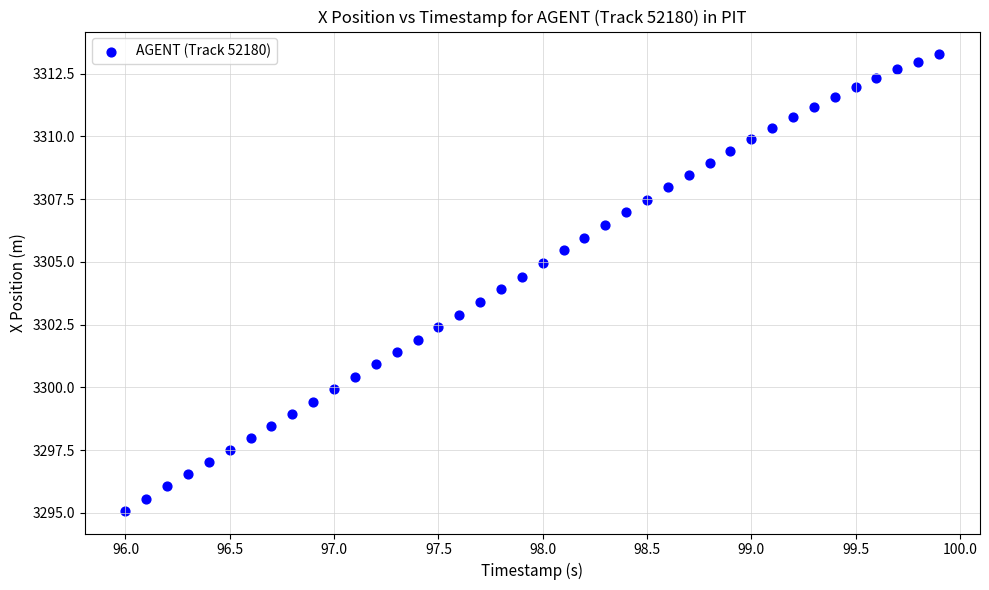

What is the range of Y values (max minus min)?

18.2